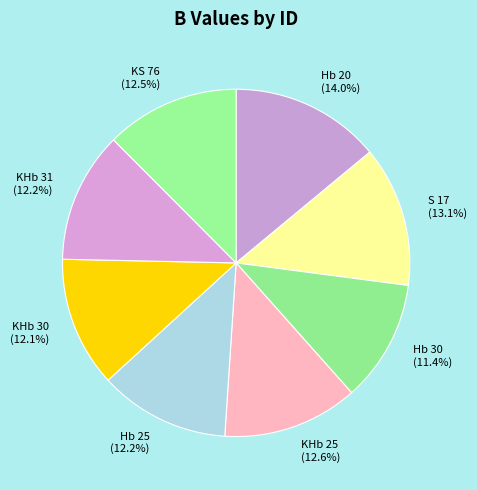

To the nearest percent, what is the difference between the largest and smallest slice percentages?

3%